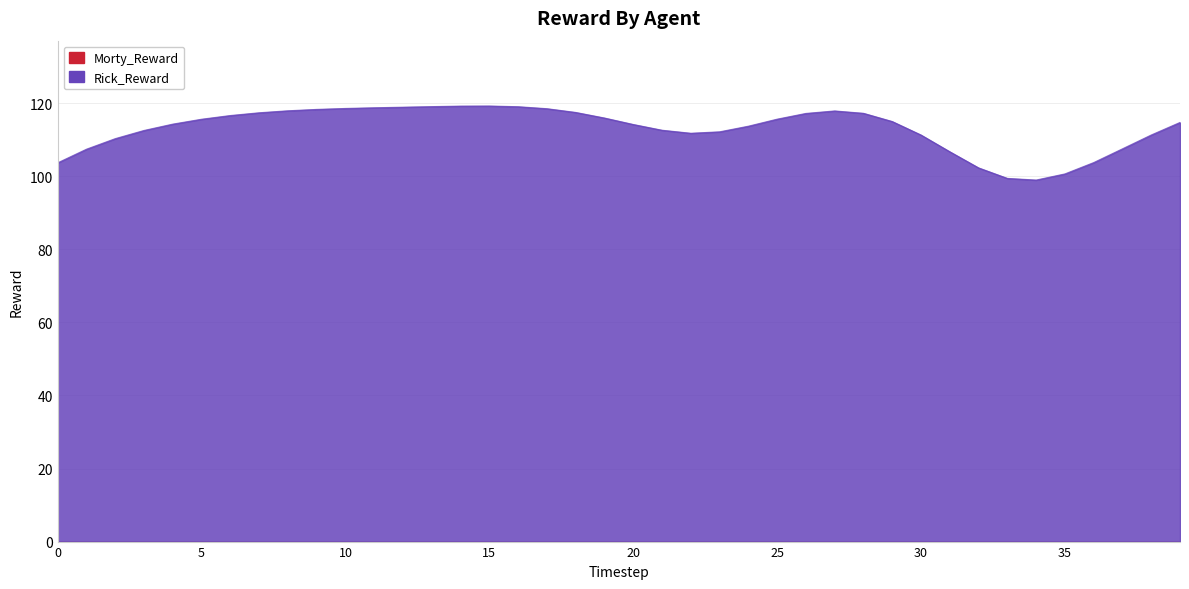

Rank the categories by value from lowest to highest.

34, 33, 35, 32, 0, 36, 31, 1, 37, 2, 30, 38, 22, 23, 3, 21, 24, 20, 4, 39, 29, 5, 25, 19, 6, 26, 28, 7, 18, 27, 8, 9, 17, 10, 11, 12, 16, 13, 14, 15